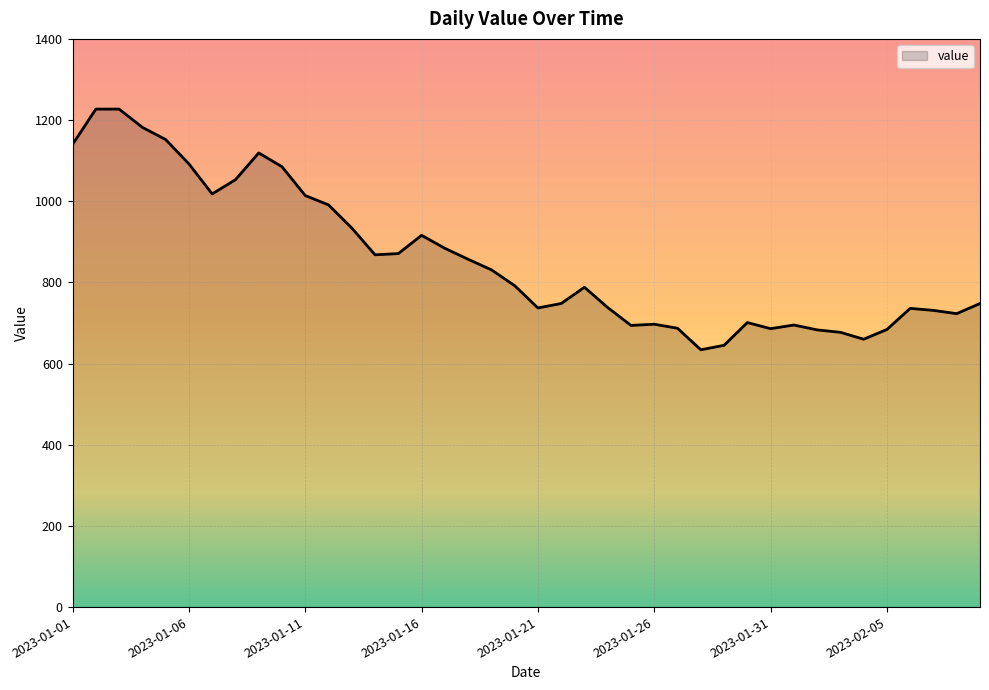

What is the greatest value displayed?

1227